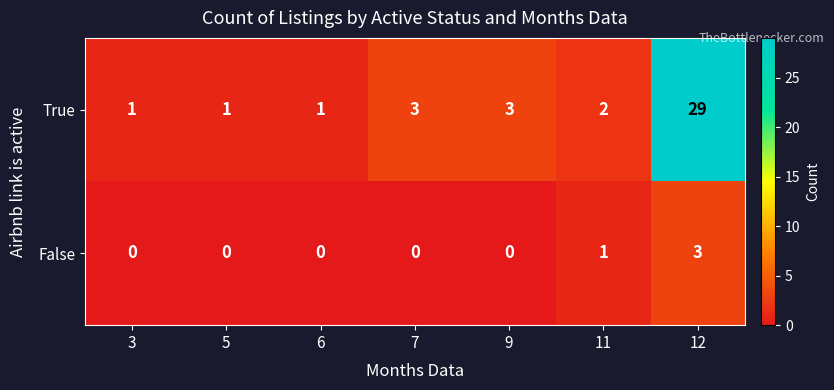

Which series has the largest range (max minus min)?

True